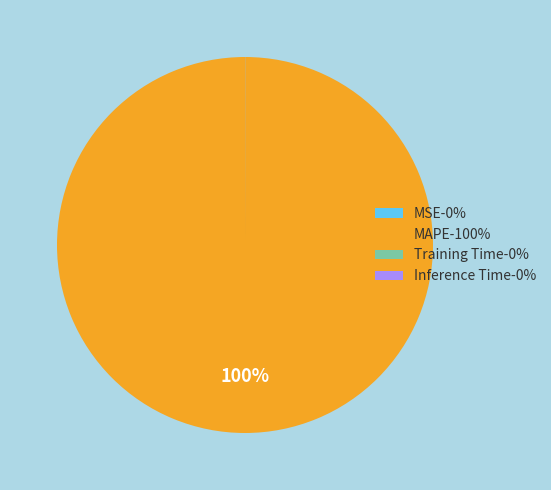

What is the majority slice?

MAPE-100%